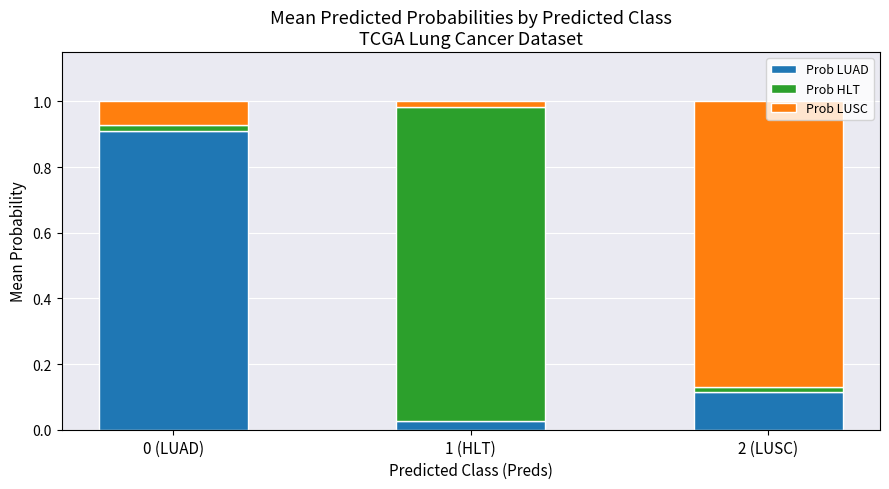

How many distinct data groups are displayed?

3